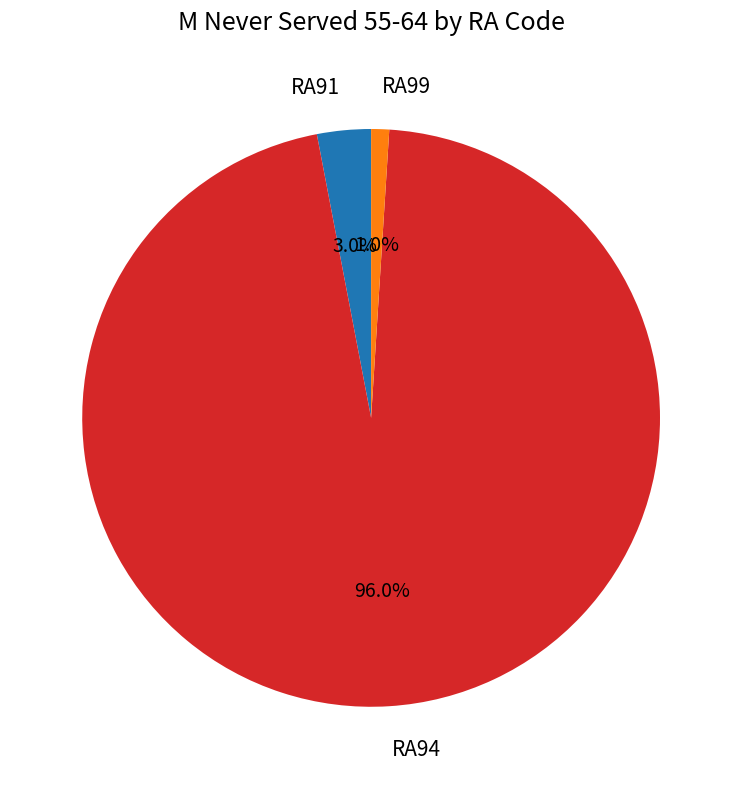

True or false: RA94 accounts for 96% of the total.

True